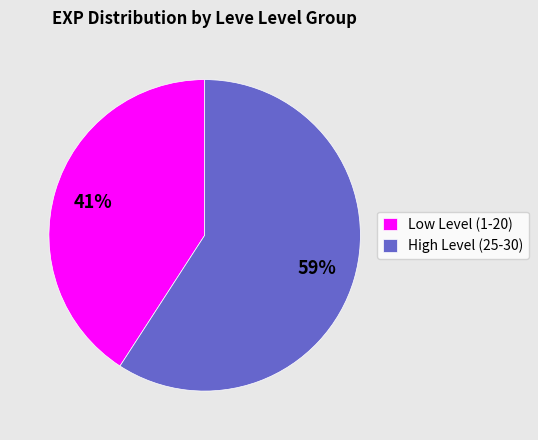

Which slice is the largest?

High Level (25-30)